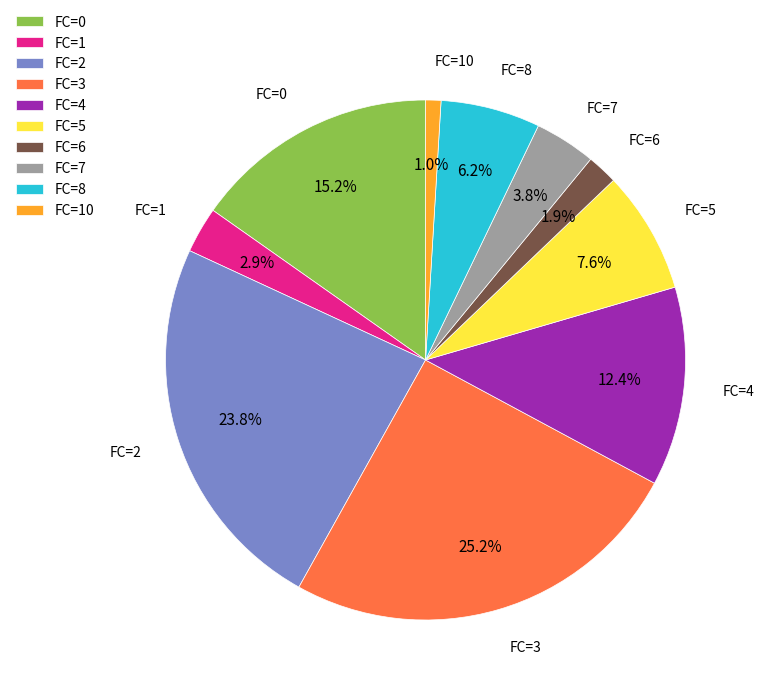

Which slice is the largest?

FC=3